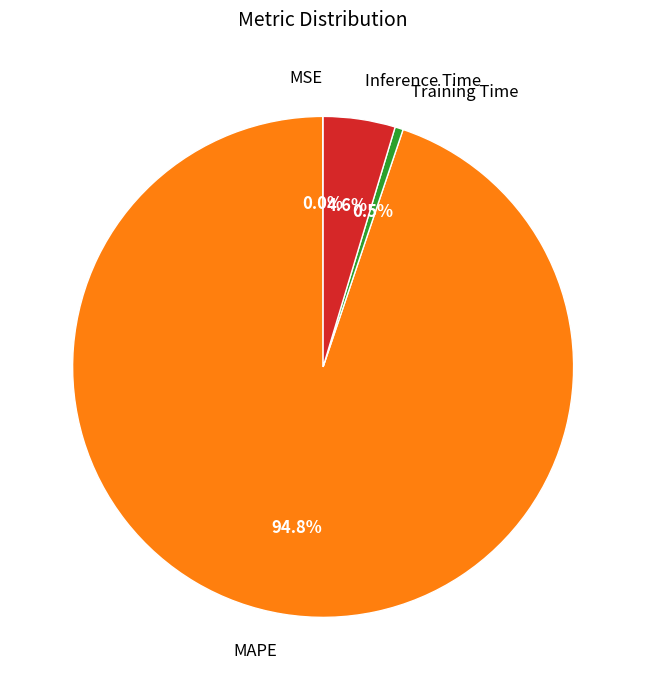

What percentage is NOT represented by Training Time?

99.5%